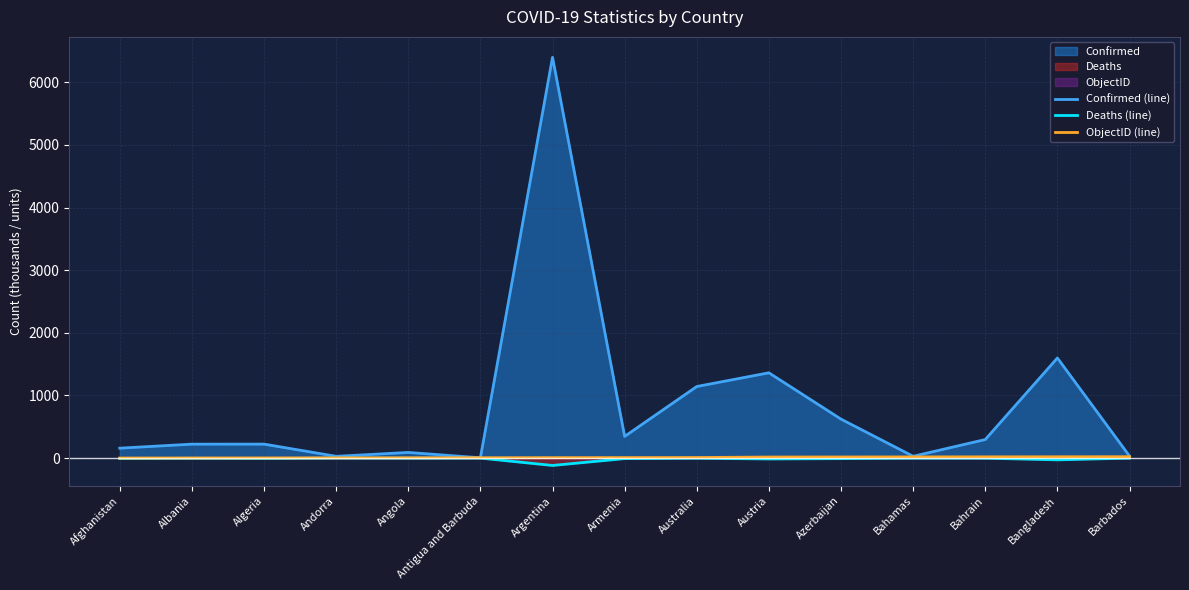

At which label is Confirmed (line) closest to 3202?

Bangladesh